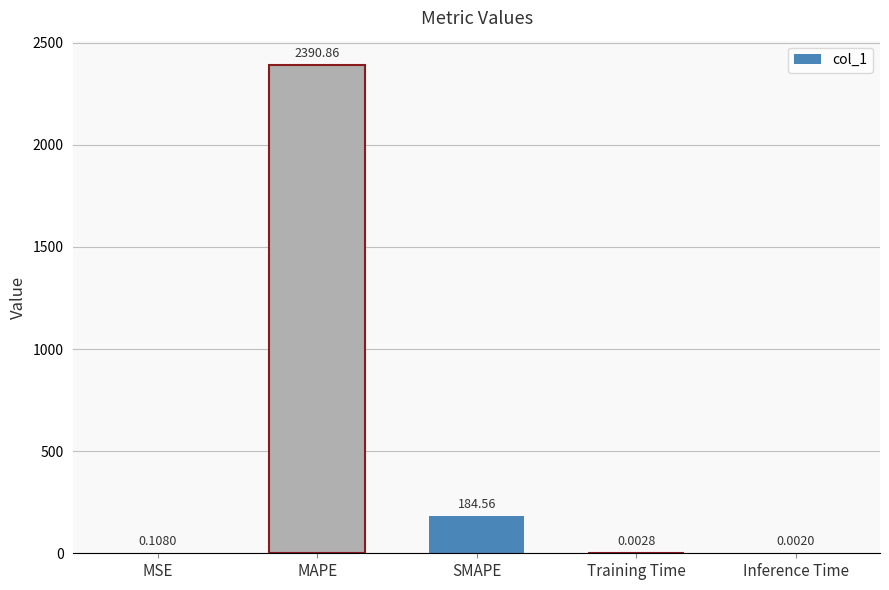

Which has a higher value, MSE or Inference Time?

MSE